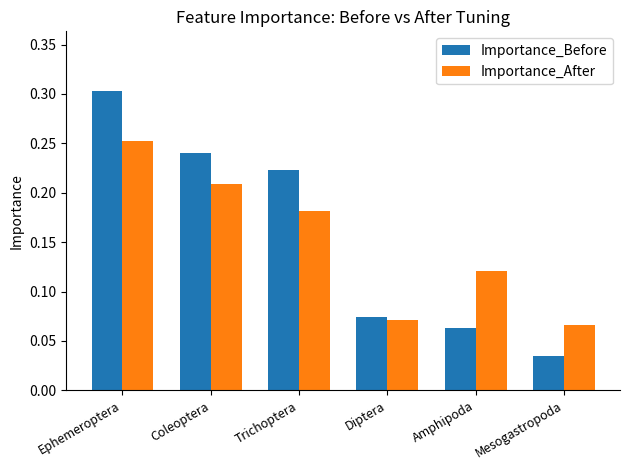

What are all the series names shown in the legend?

Importance_Before, Importance_After